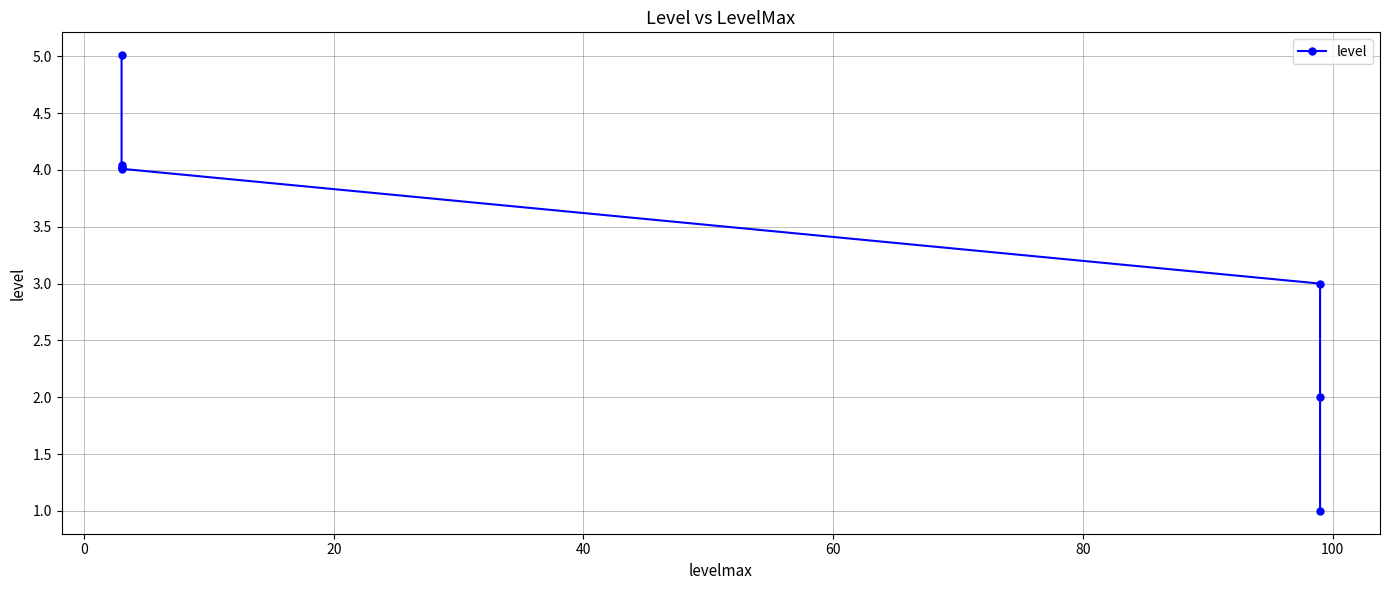

True or false: the data has more than 2 interior local peaks.

False